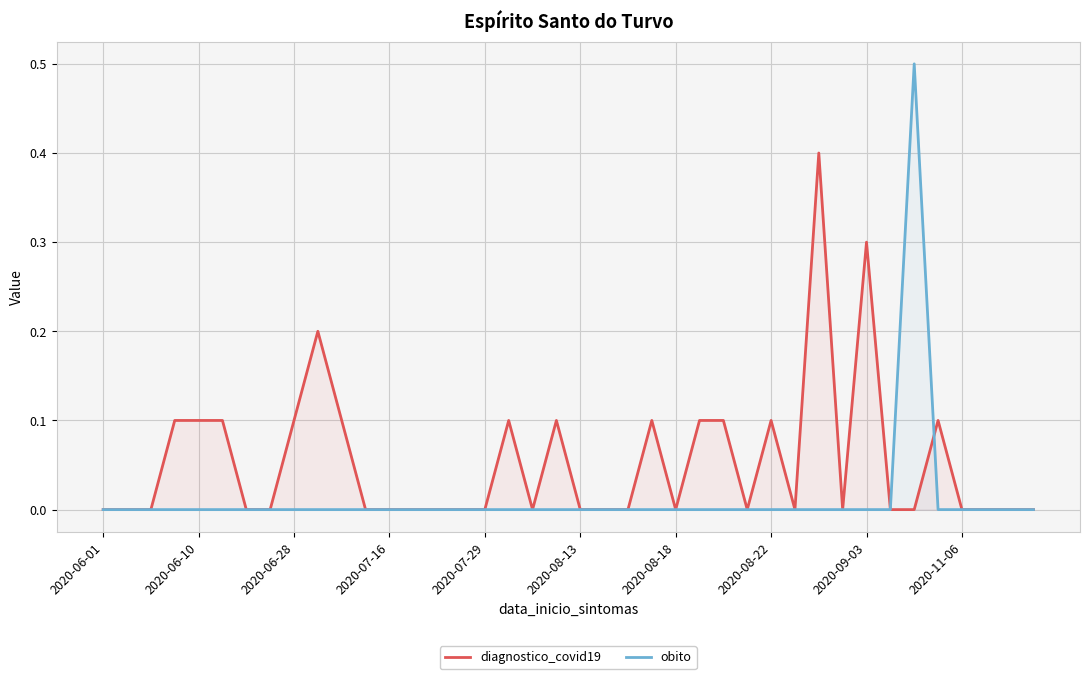

Which series has the largest total across all categories?

diagnostico_covid19